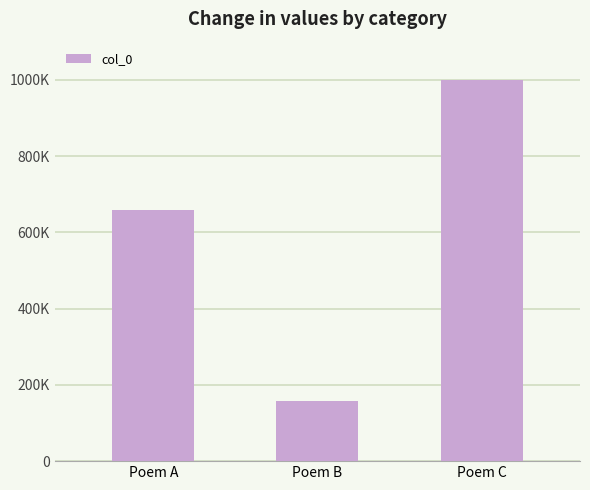

List the labels in order of value, largest first.

Poem C, Poem A, Poem B